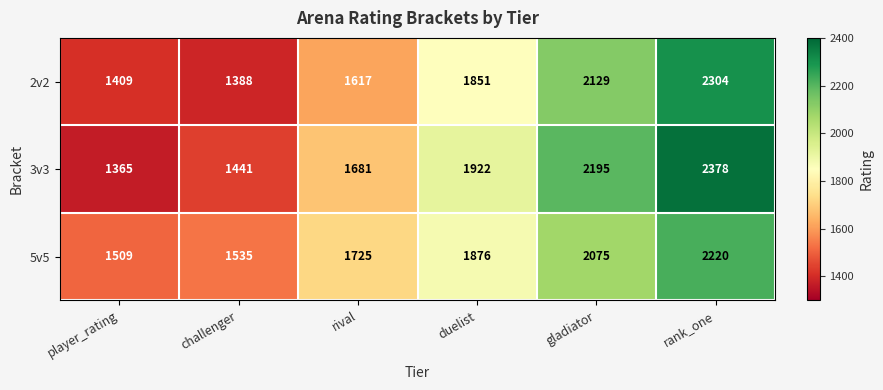

Reading left to right, transcribe all the data shown in this chart.

2v2: player_rating=1409	challenger=1388	rival=1617	duelist=1851	gladiator=2129	rank_one=2304
3v3: player_rating=1365	challenger=1441	rival=1681	duelist=1922	gladiator=2195	rank_one=2378
5v5: player_rating=1509	challenger=1535	rival=1725	duelist=1876	gladiator=2075	rank_one=2220